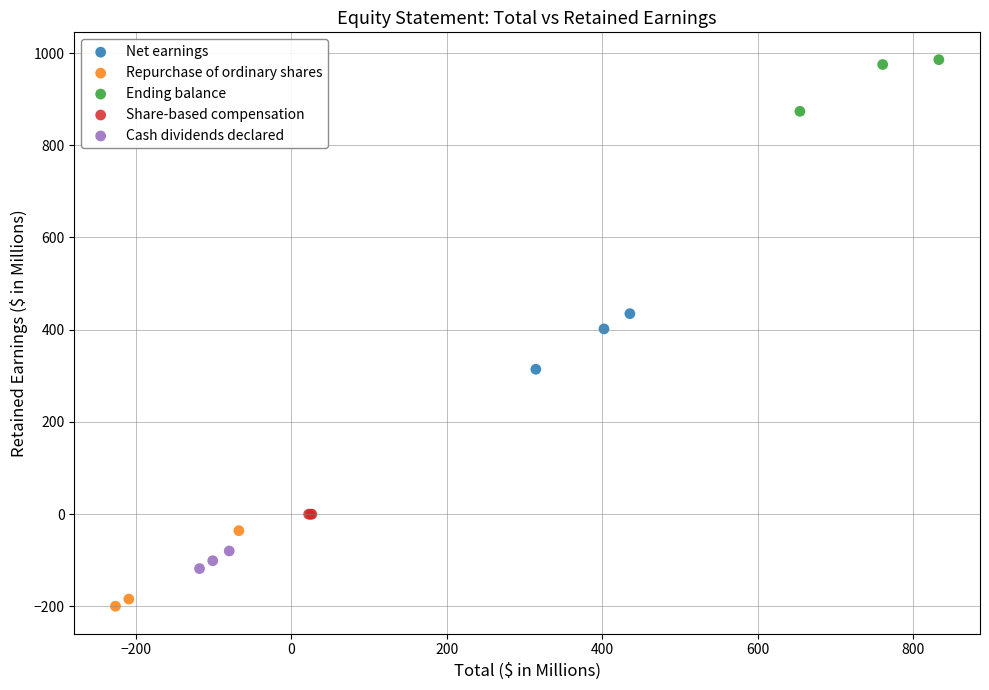

Which series reaches the maximum Y coordinate?

Ending balance